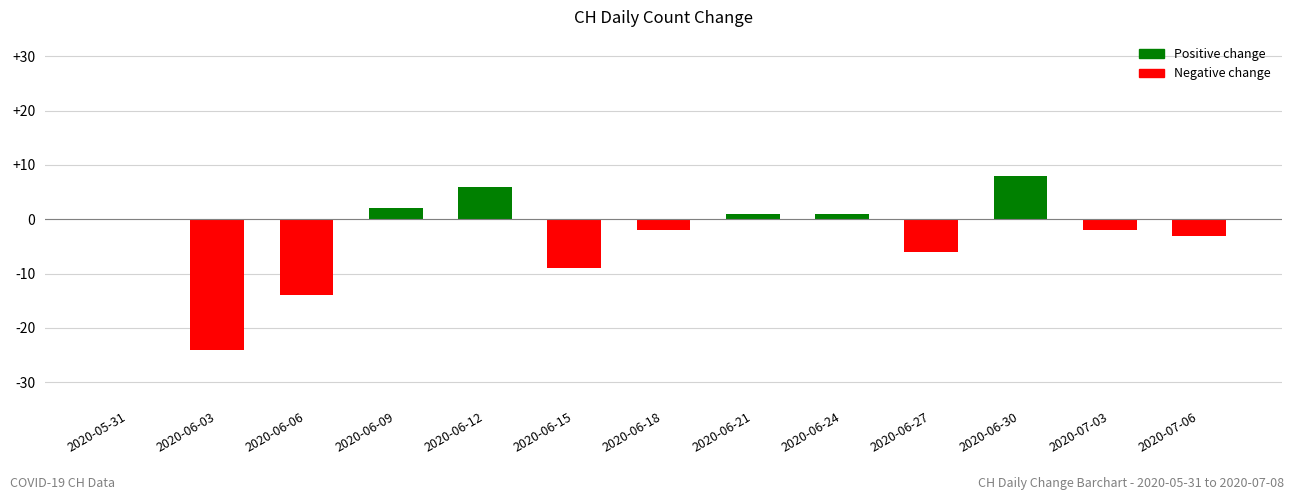

Is it true that the value at 2020-05-31 is 0?

True